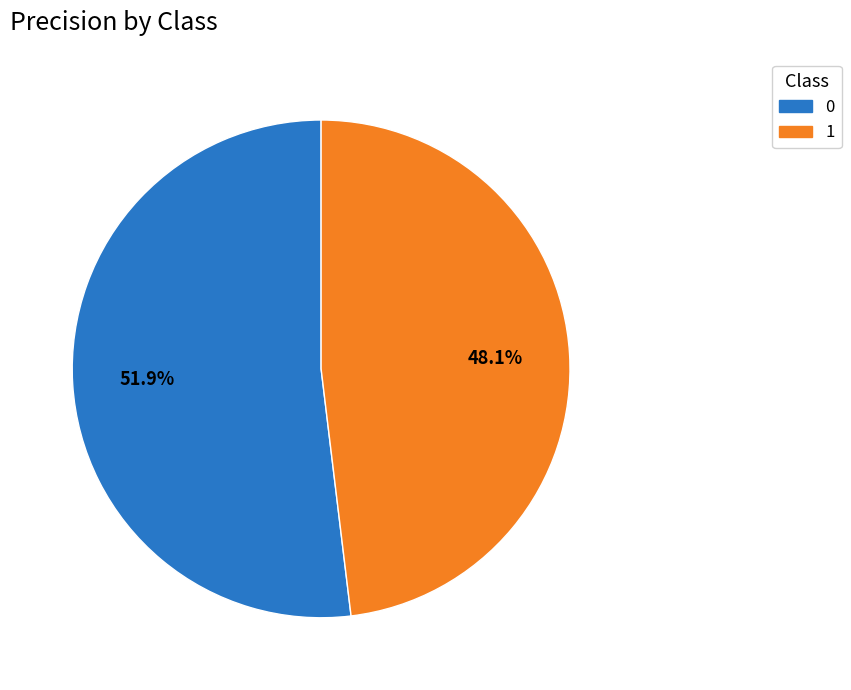

Rank the categories by value from lowest to highest.

1, 0